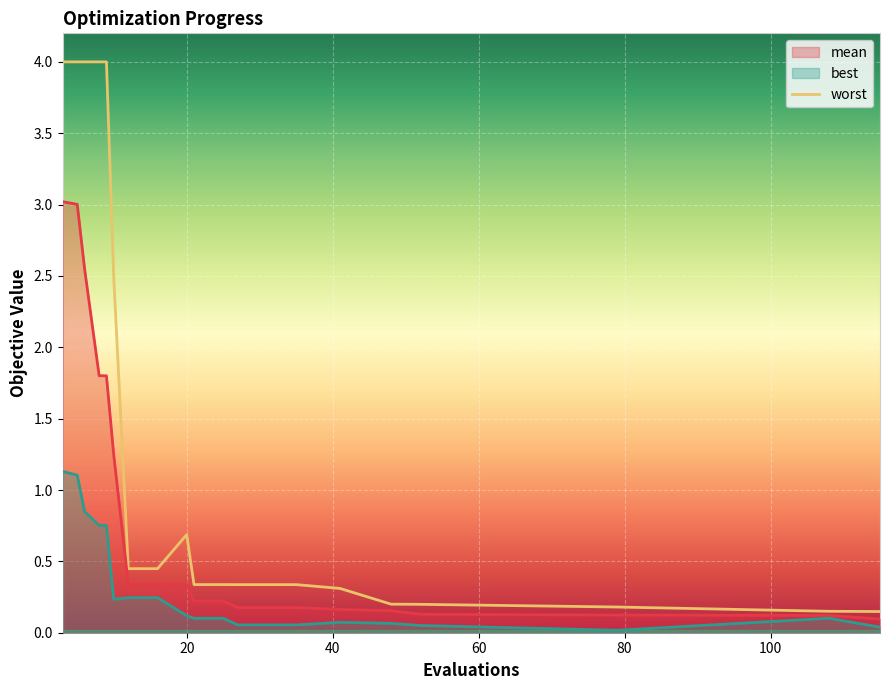

How many interior local peaks (higher than both neighbors) does the data have?

1